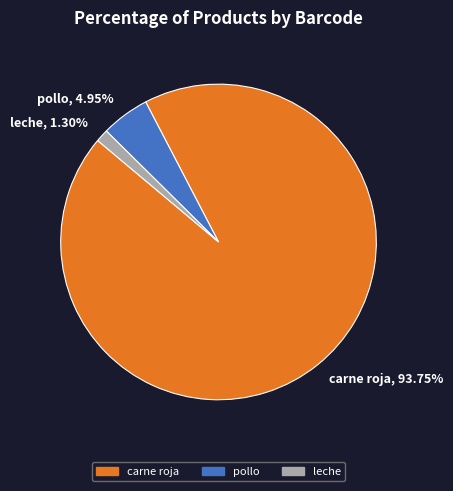

Count the number of slices in the pie.

3